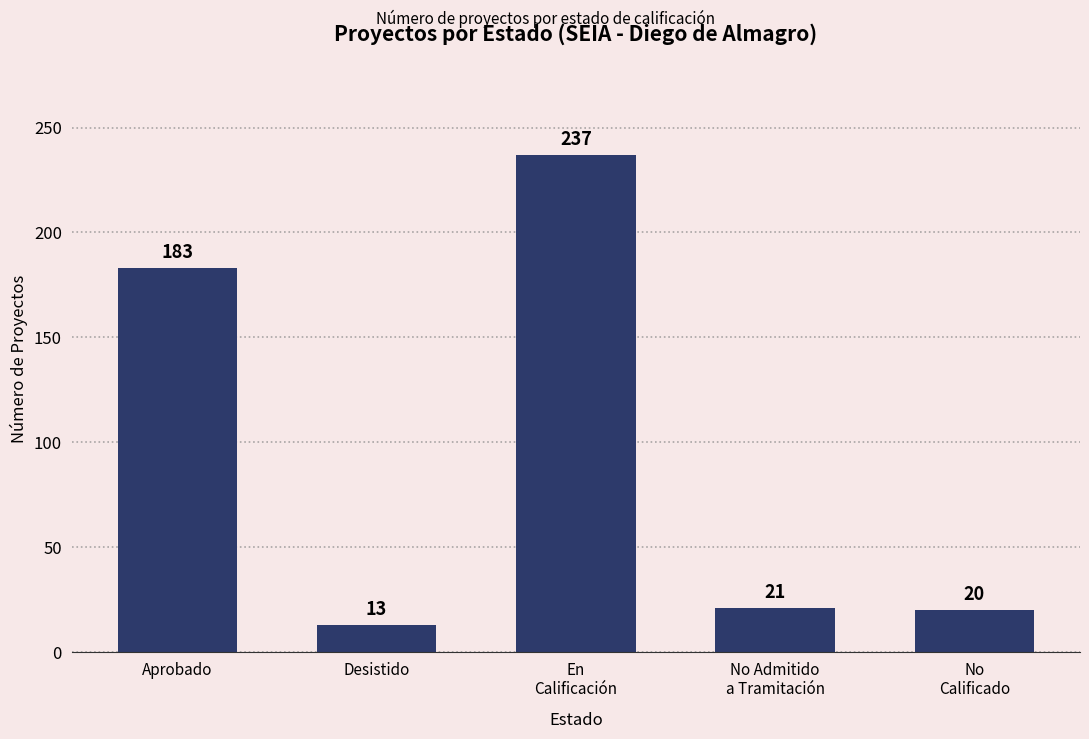

What is the label of the 5th bar from the left?

No
Calificado